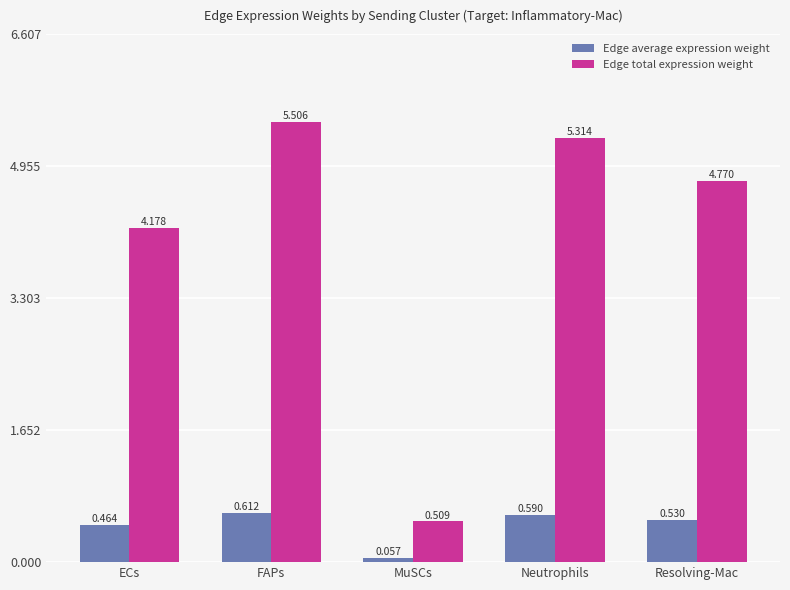

What is the label of the 4th bar from the right?

FAPs